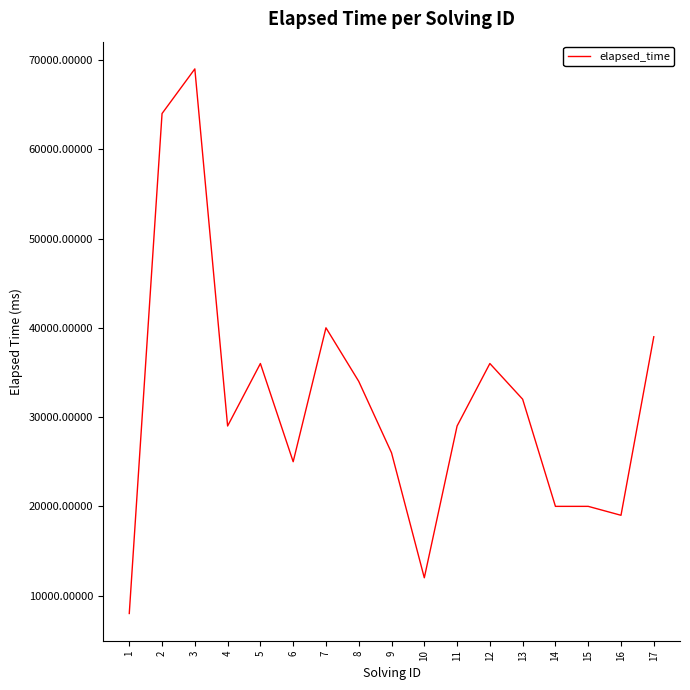

What is the difference between the values at 11 and 16?

10000